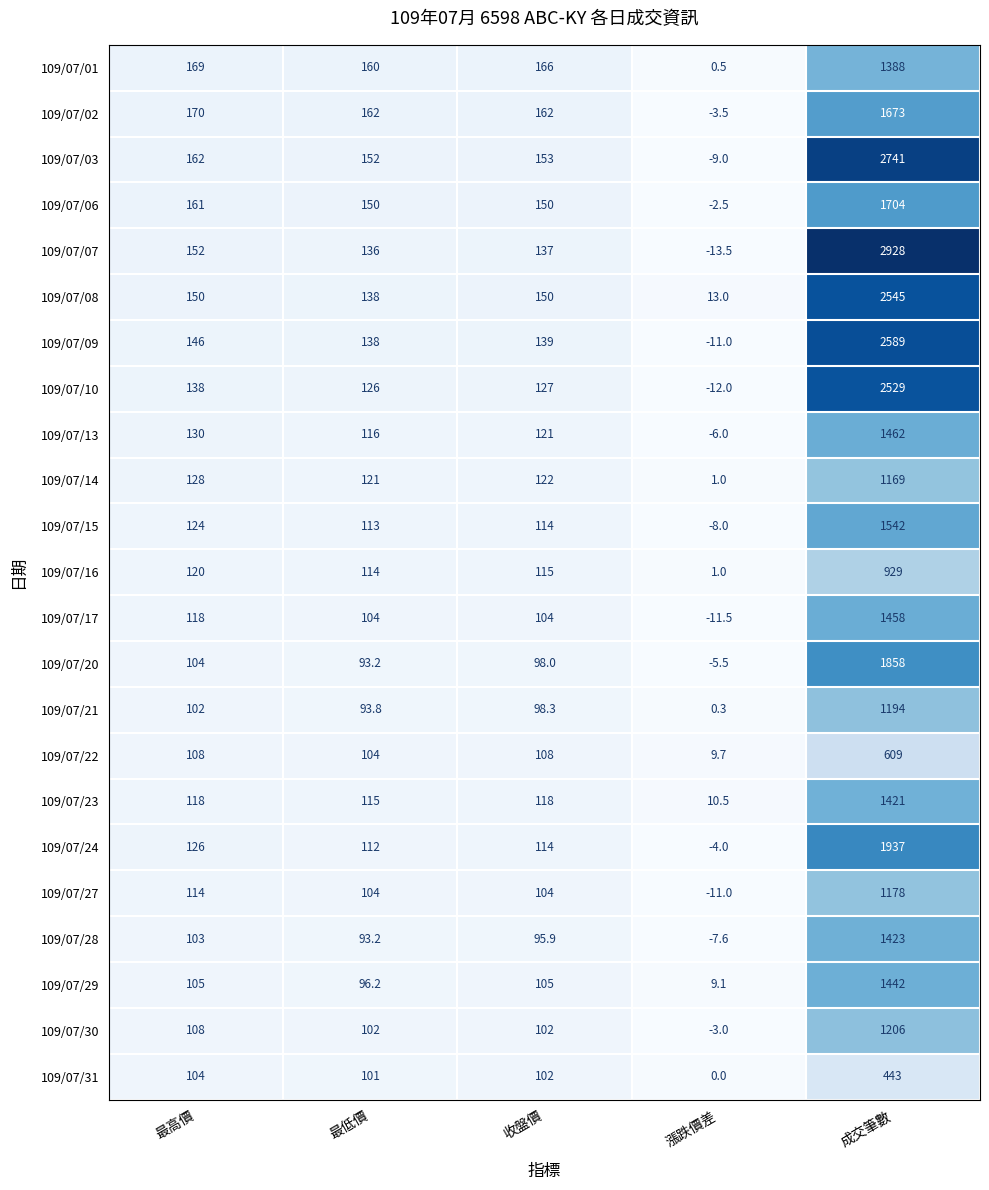

Between 漲跌價差 and 成交筆數, which series saw the biggest shift?

109/07/07